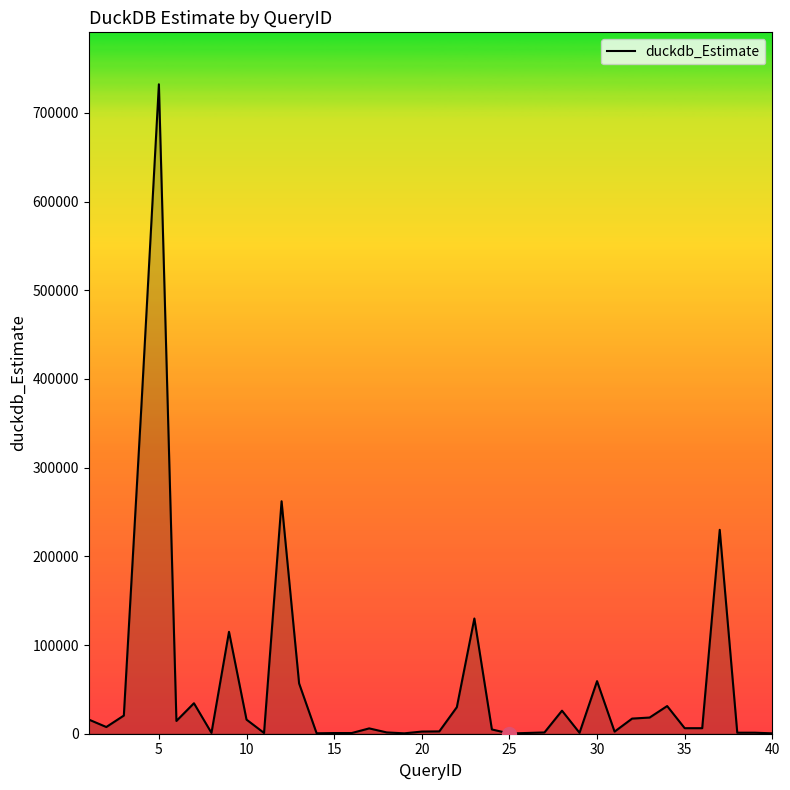

What is the maximum value shown in the chart?

732189